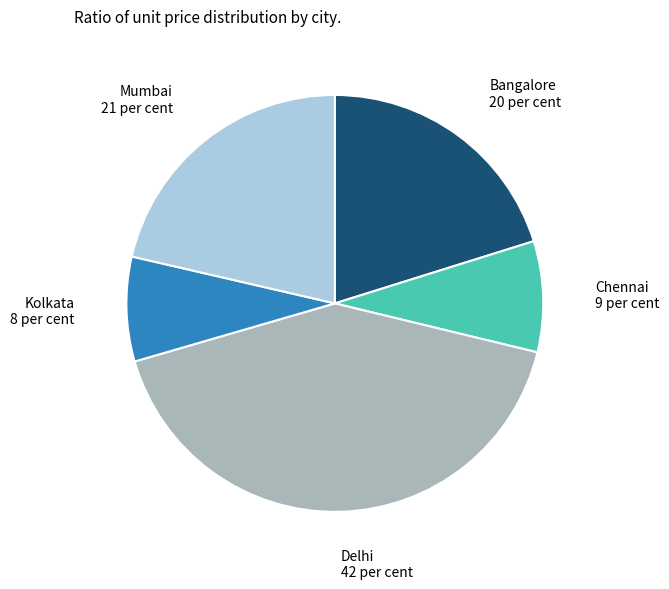

Do Kolkata and Chennai together represent more than half of the pie?

No